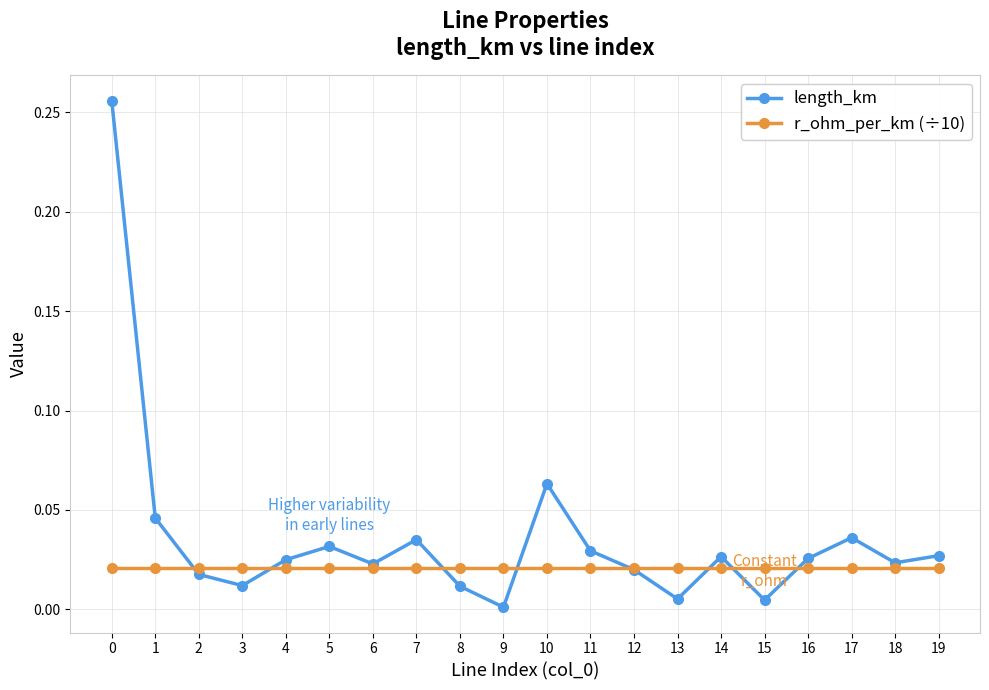

Rank the series by their maximum value, from highest to lowest.

length_km, r_ohm_per_km (÷10)